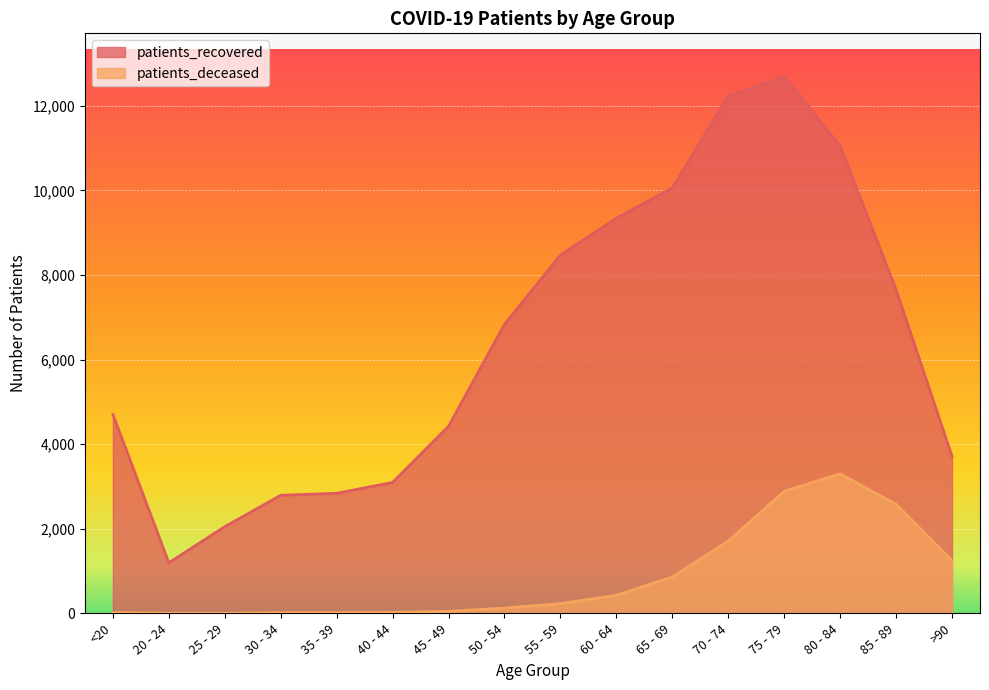

Reading left to right, list all the values displayed in this chart.

patients_recovered: 4706	1198	2050	2793	2840	3097	4424	6834	8472	9341	10058	12235	12697	11051	7653	3715
patients_deceased: 19	4	3	17	18	24	49	127	231	430	861	1710	2887	3299	2581	1245